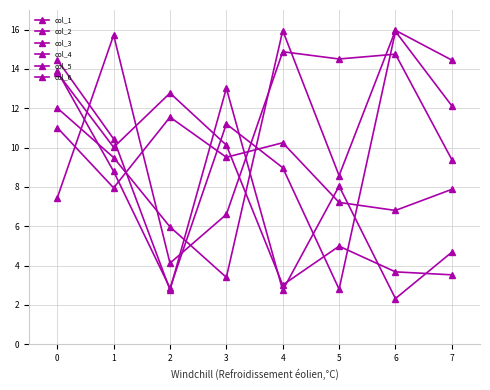

Between 0 and 5, which series saw the biggest shift?

col_2